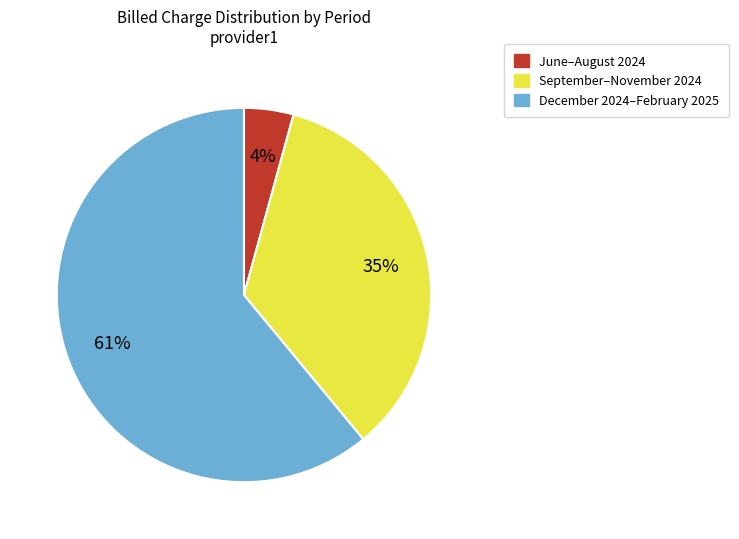

To the nearest percent, what is the average slice percentage?

33%